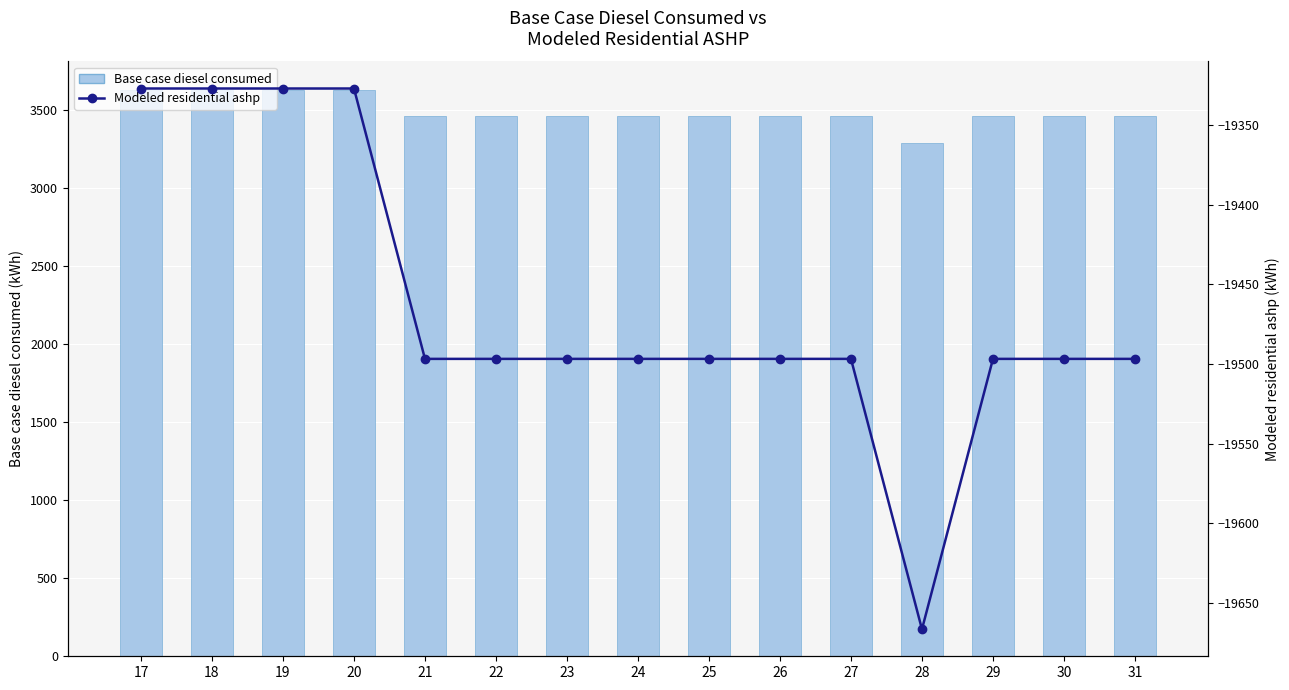

What is the lowest value of the Base case diesel consumed series?

3289.1